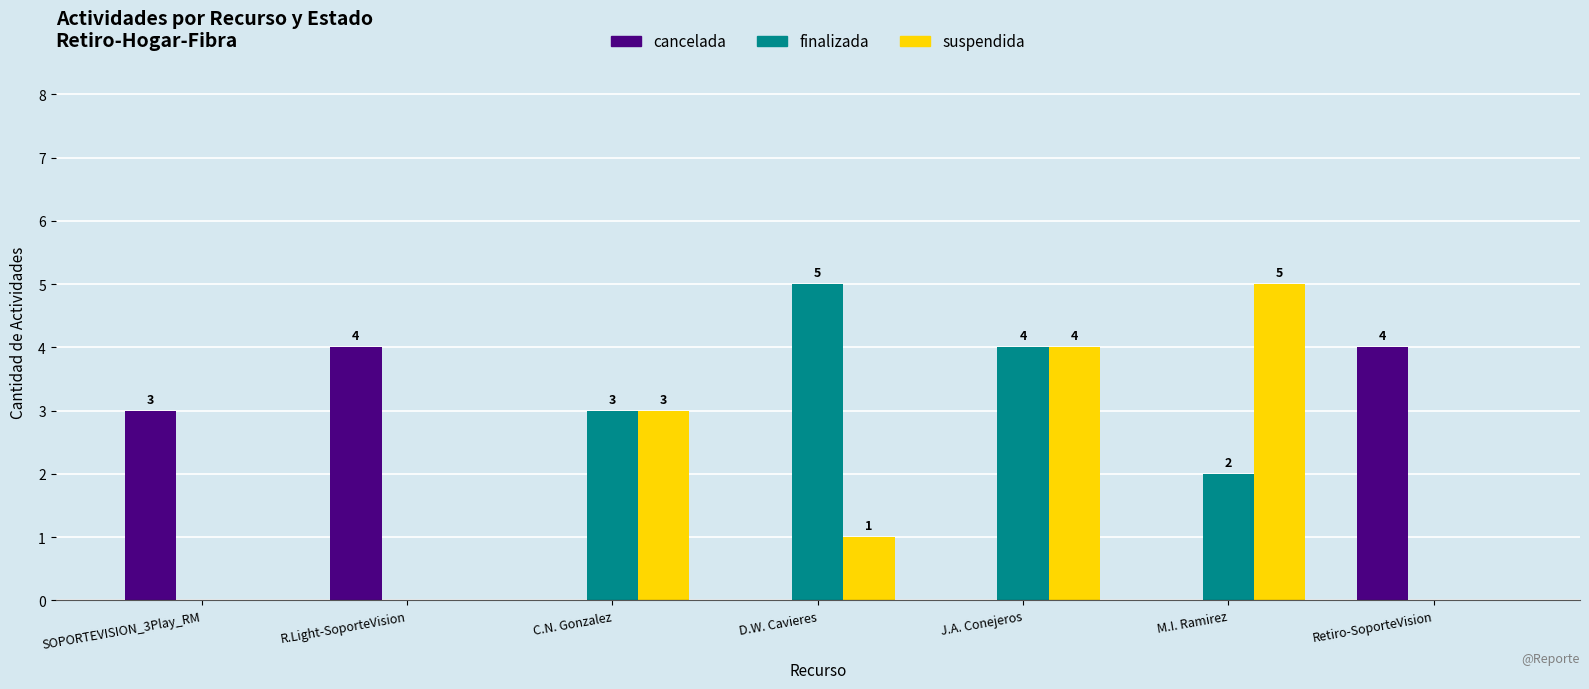

What are all the series names shown in the legend?

cancelada, finalizada, suspendida